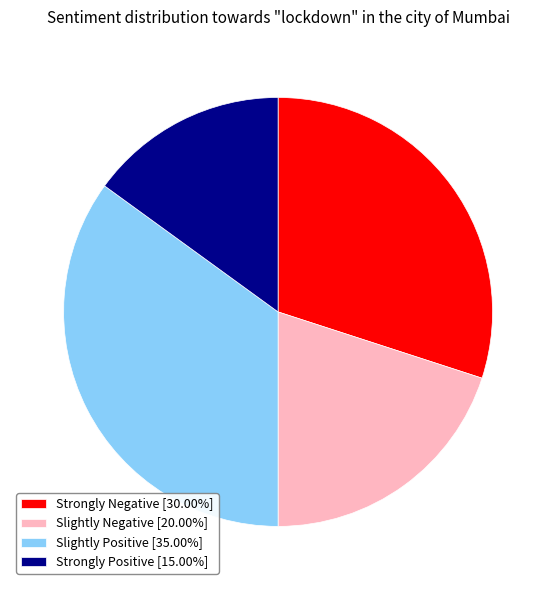

Is Slightly Negative [20.00%] the majority of the pie?

No